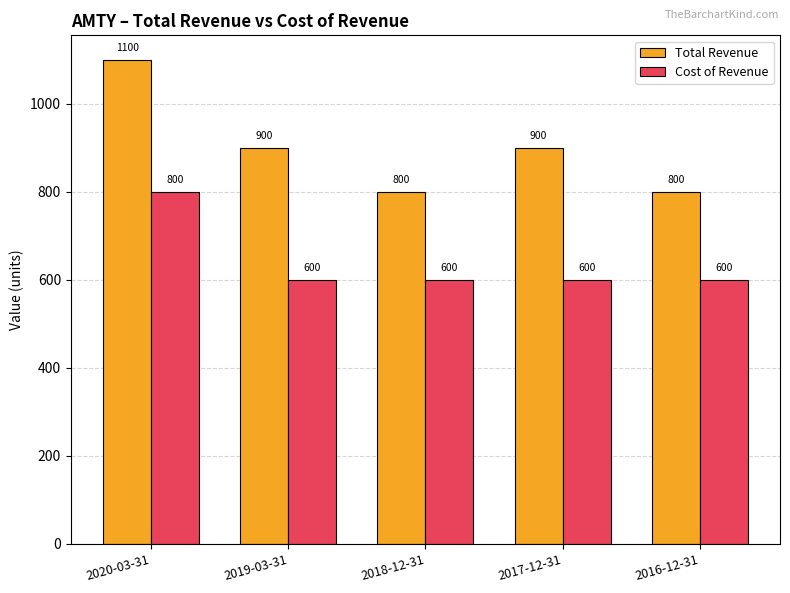

Is the value of Cost of Revenue at 2019-03-31 greater than the value of Total Revenue at 2019-03-31?

No